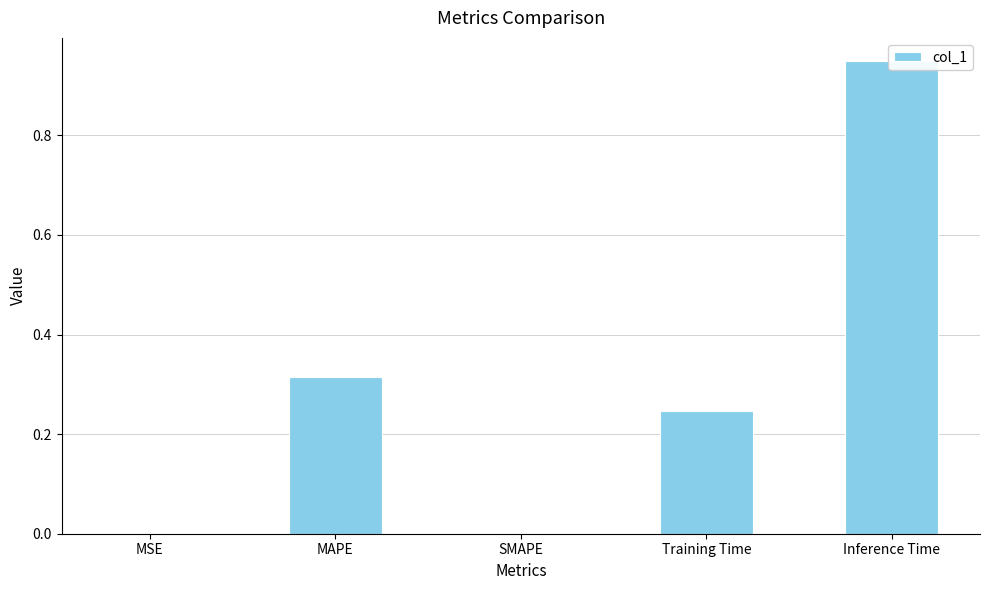

What is the label of the 2nd bar from the right?

Training Time